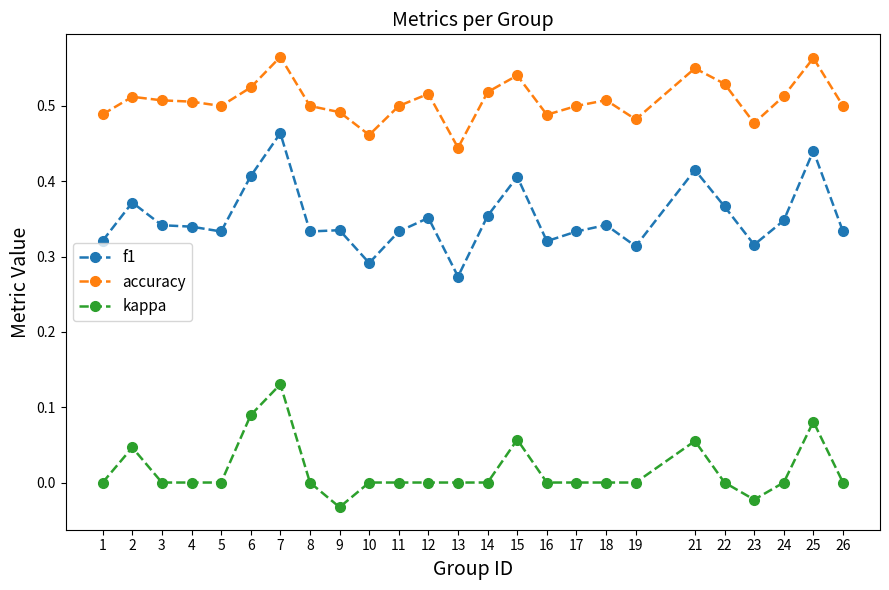

Count the kappa values in the range 0 to 1.

23